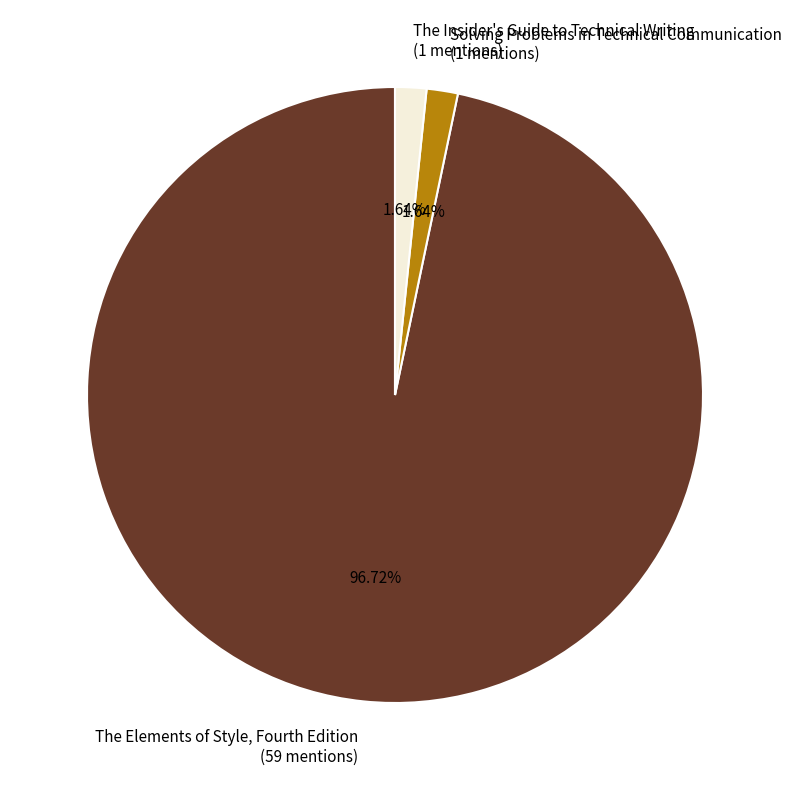

Count the number of slices in the pie.

3